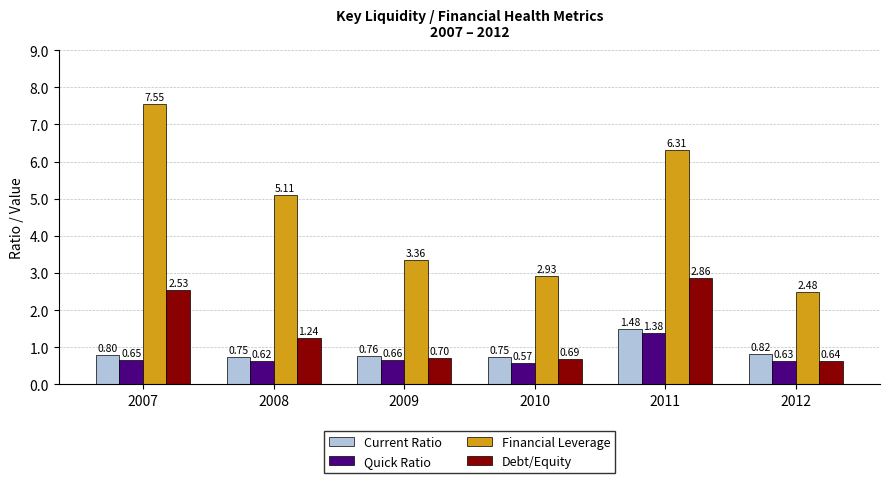

What is the difference between the highest and lowest values at 2007?

6.9